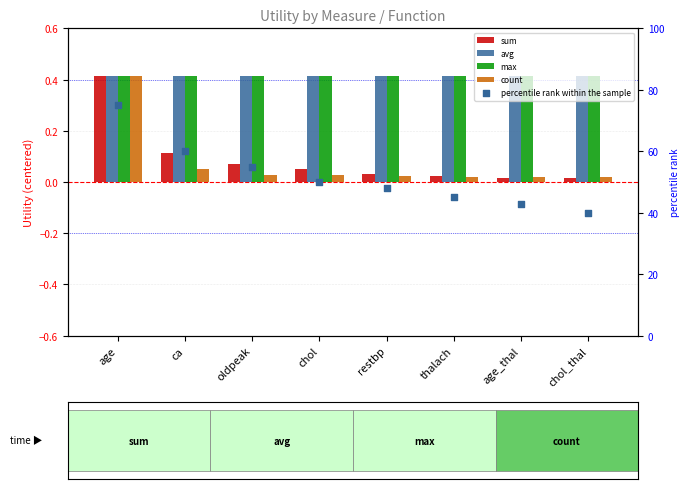

Is the value of count at chol greater than the value of sum at oldpeak?

No